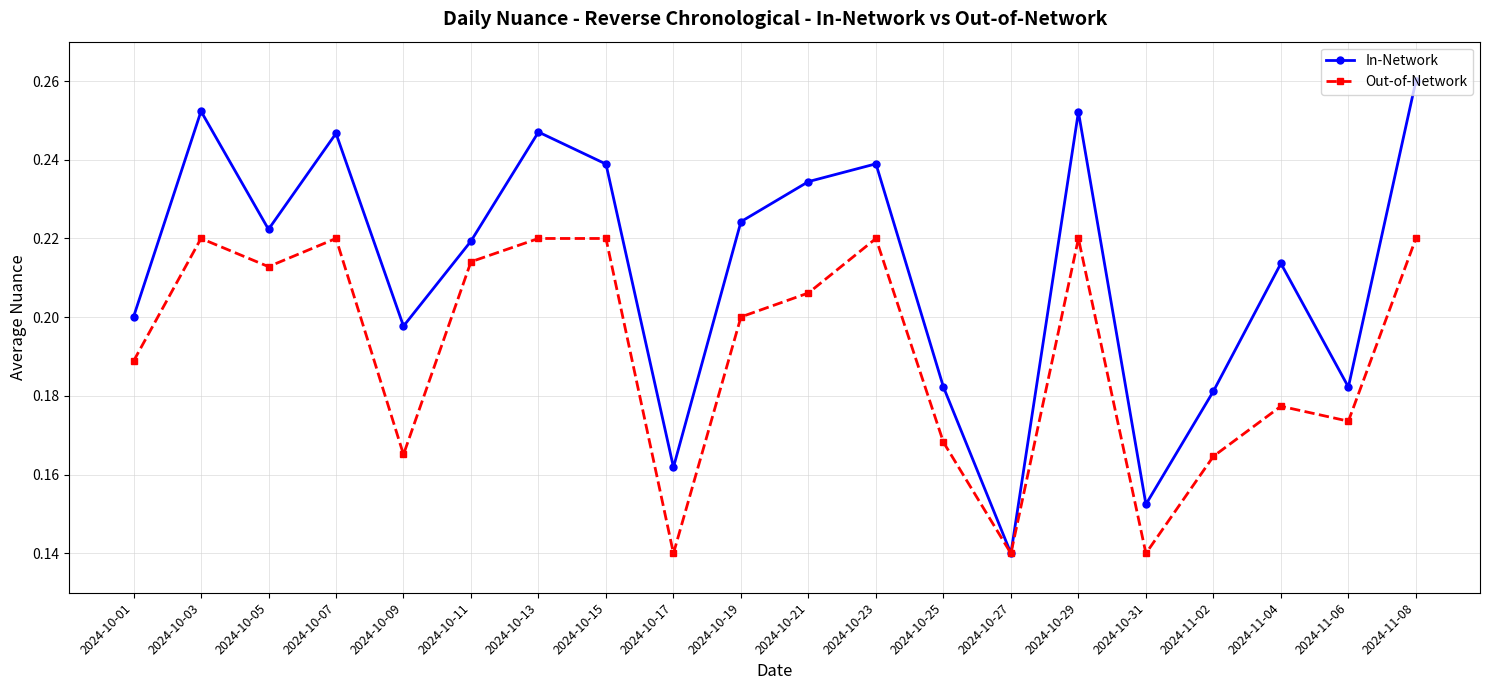

Which series has the widest spread of values?

In-Network